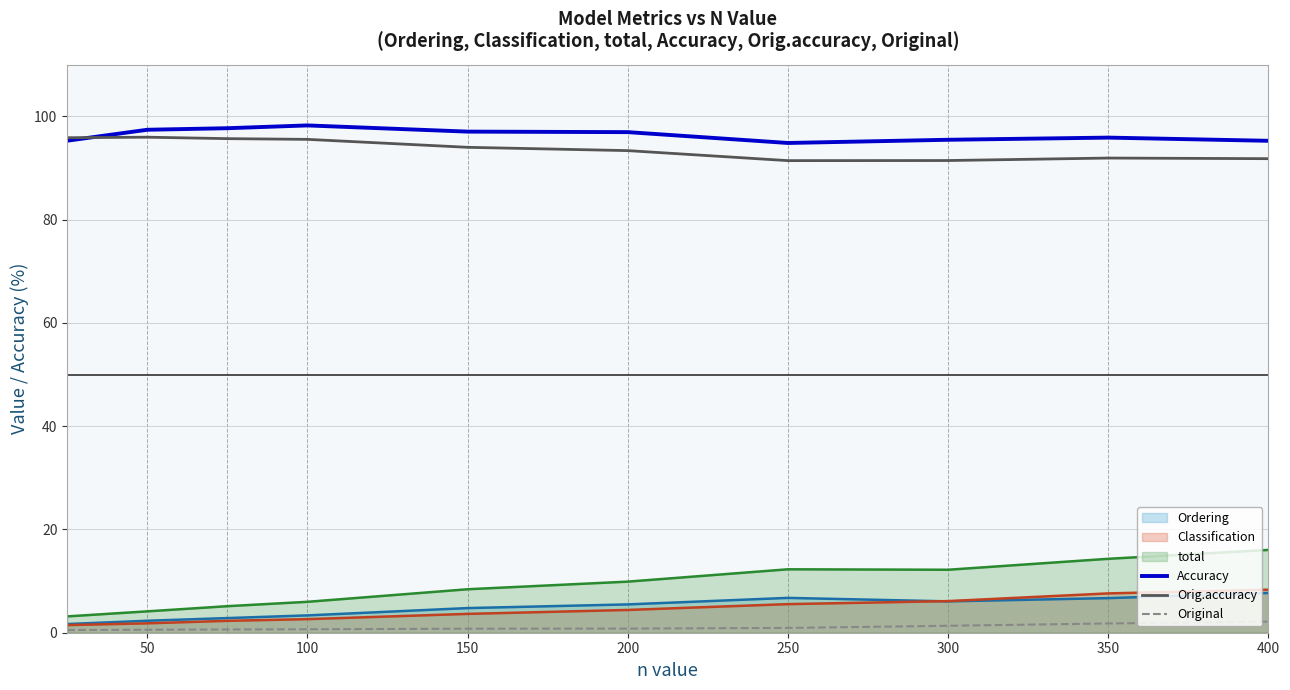

What is the difference between the second highest and minimum values in the Accuracy series?

2.9